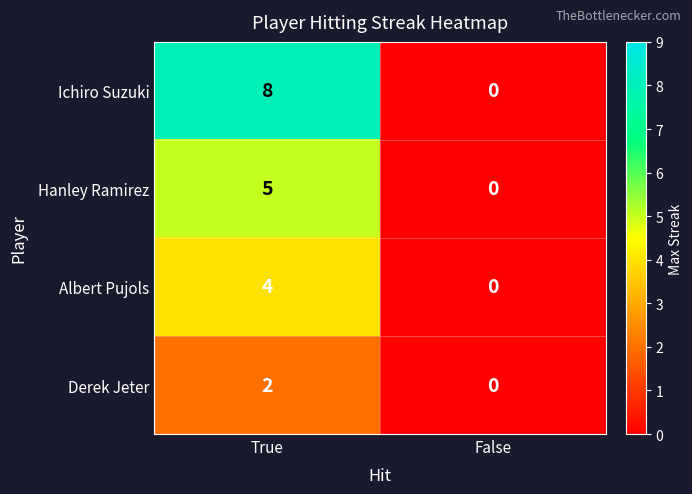

At which label is Hanley Ramirez closest to 2?

False